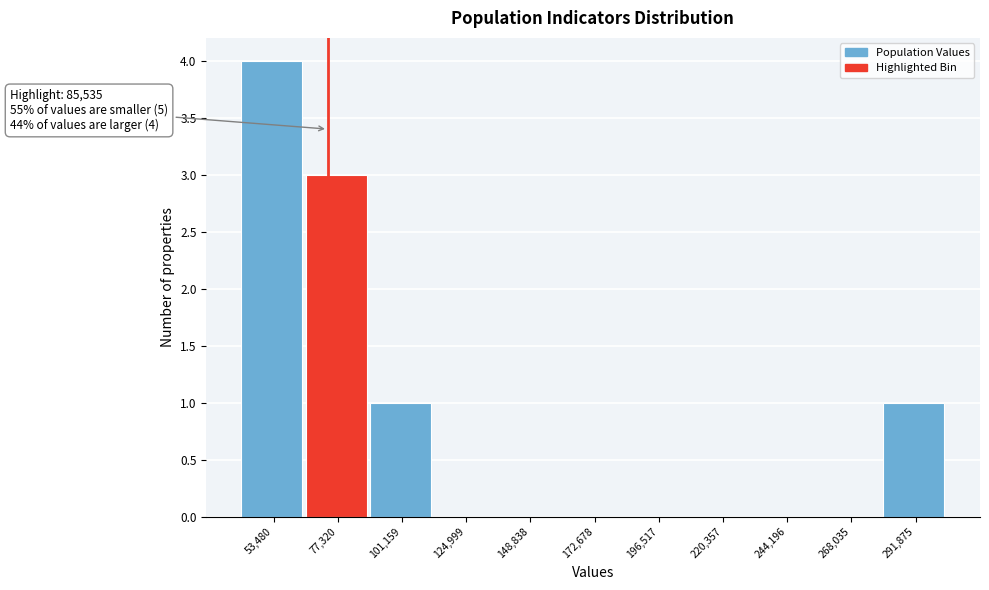

Reading left to right, what are all the values shown in this chart?

53,480=4	77,320=3	101,159=1	124,999=0	148,838=0	172,678=0	196,517=0	220,357=0	244,196=0	268,035=0	291,875=1